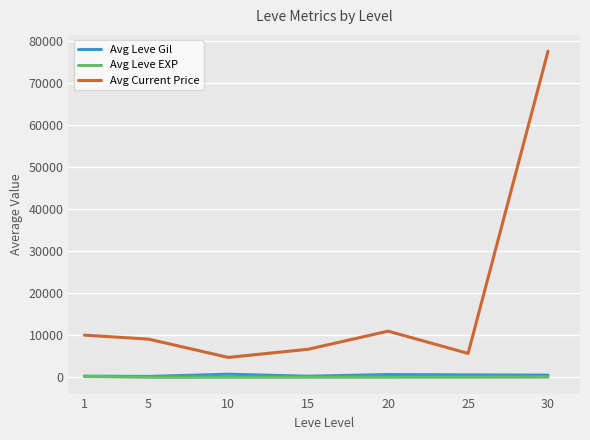

Does the chart display data point markers on the line(s)?

No